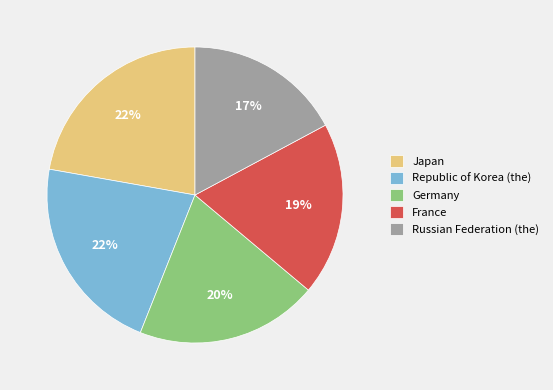

The Germany slice represents 20% of the pie. True or false?

True